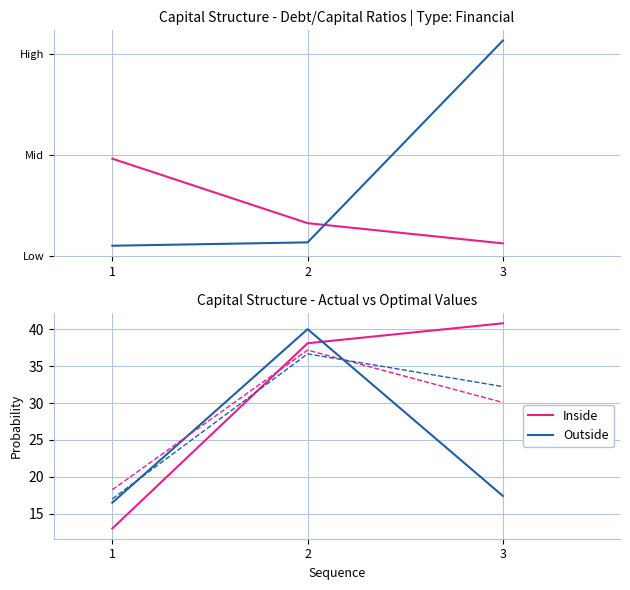

Rank the series by their maximum value, from highest to lowest.

Inside, Outside, actual_enterprise_value, optimal_enterprise_value, optimal_debt_capital, actual_debt_capital